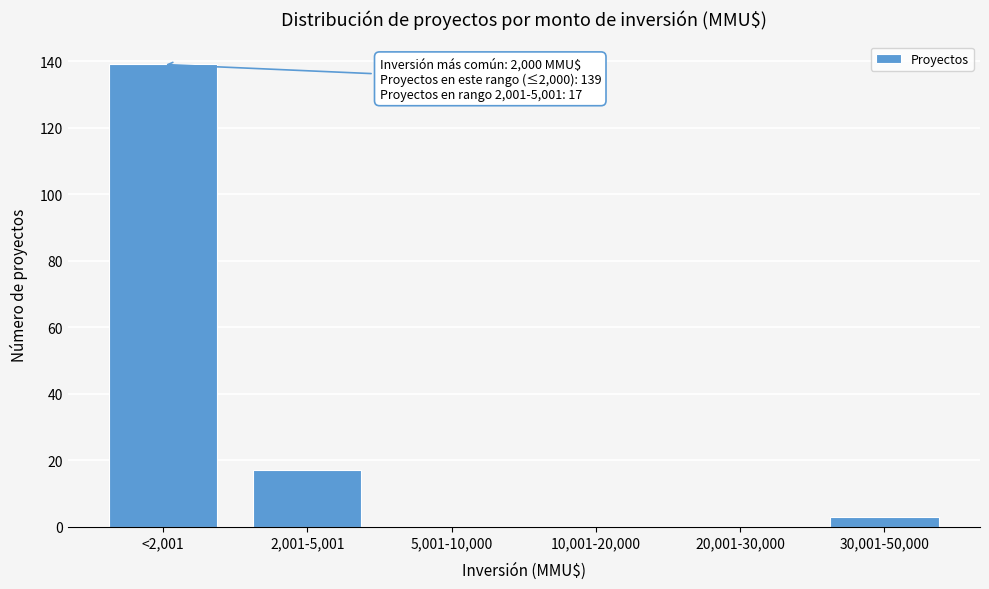

Reading right to left, extract all data points from this chart.

30,001-50,000=3	20,001-30,000=0	10,001-20,000=0	5,001-10,000=0	2,001-5,001=17	<2,001=139